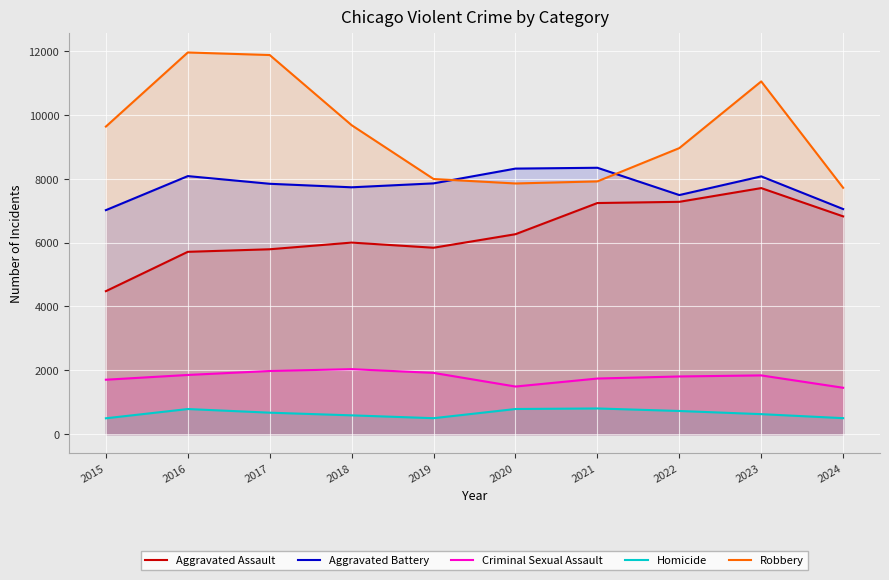

What is the difference between the second highest and minimum values in the Robbery series?

4160